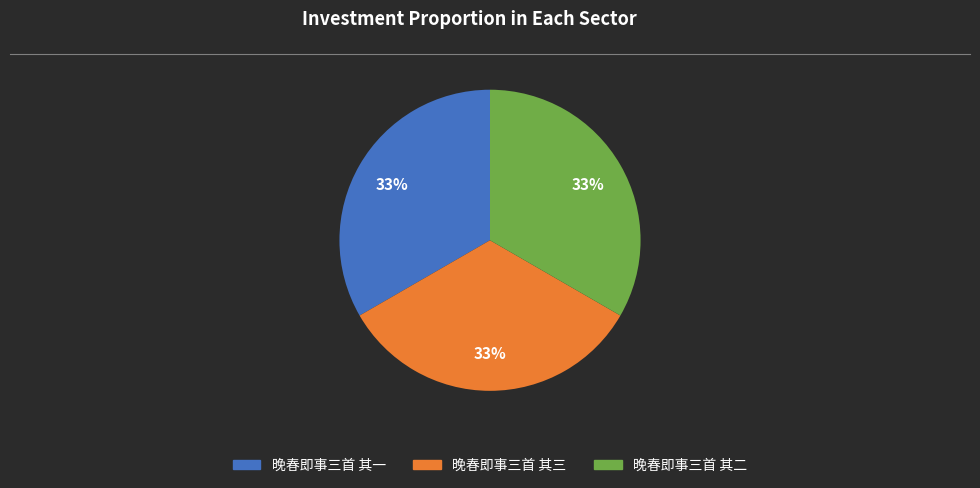

What percentage is the 晚春即事三首 其三 slice, to the nearest percent?

33%